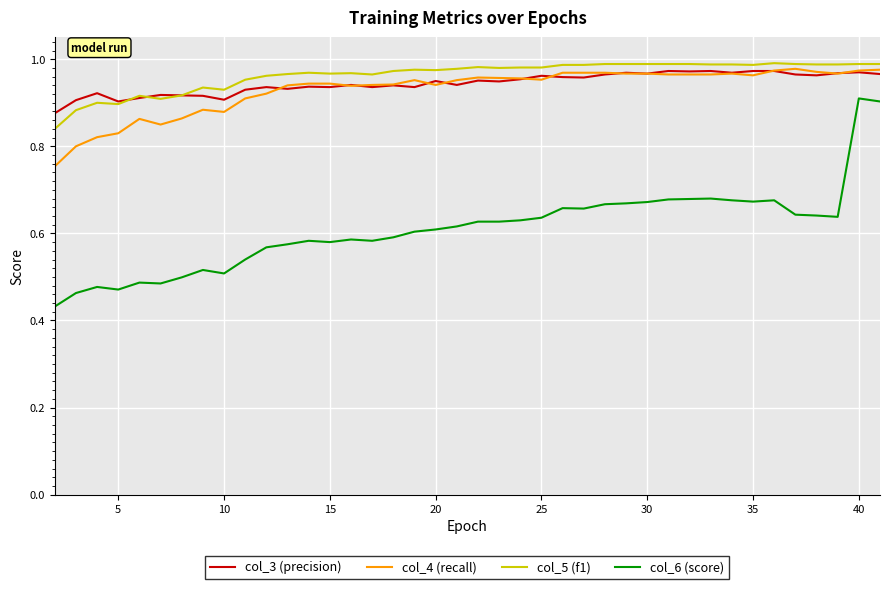

True or false: col_6 (score) and col_4 (recall) intersect in this chart.

False